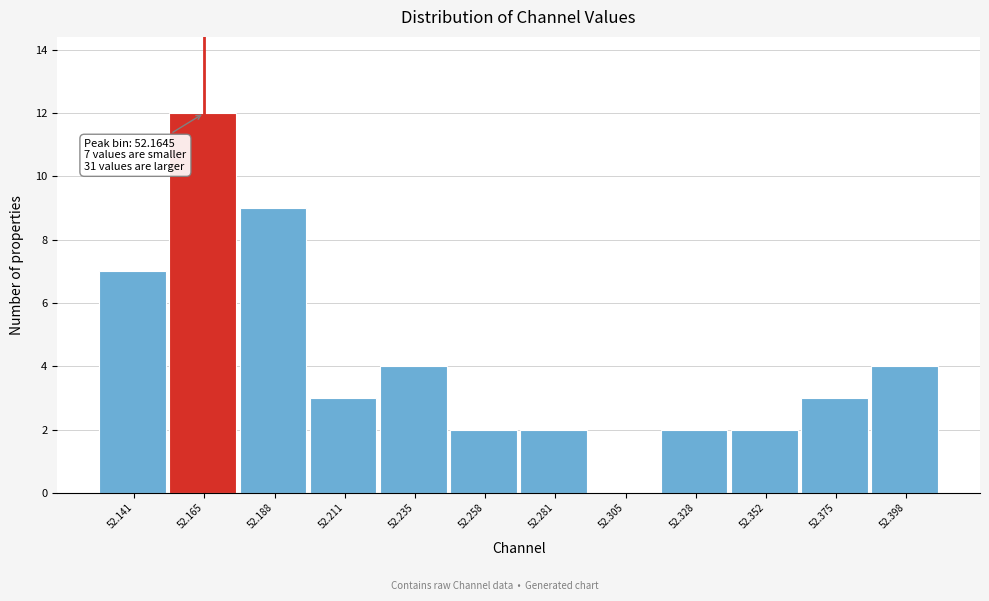

Over which range of the x-axis is the bar tallest?

52.155 to 52.175